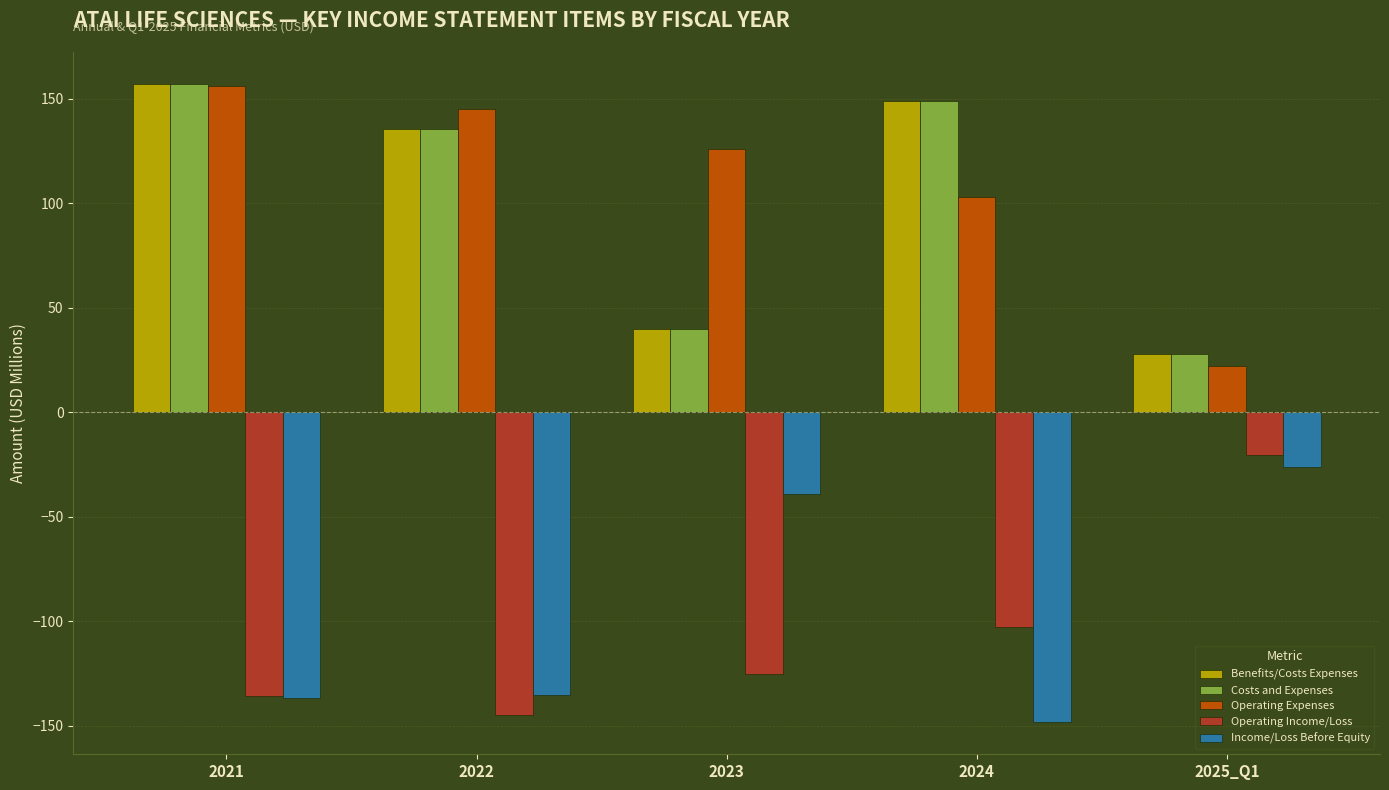

List the labels in order of Benefits/Costs Expenses value, smallest first.

2025_Q1, 2023, 2022, 2024, 2021